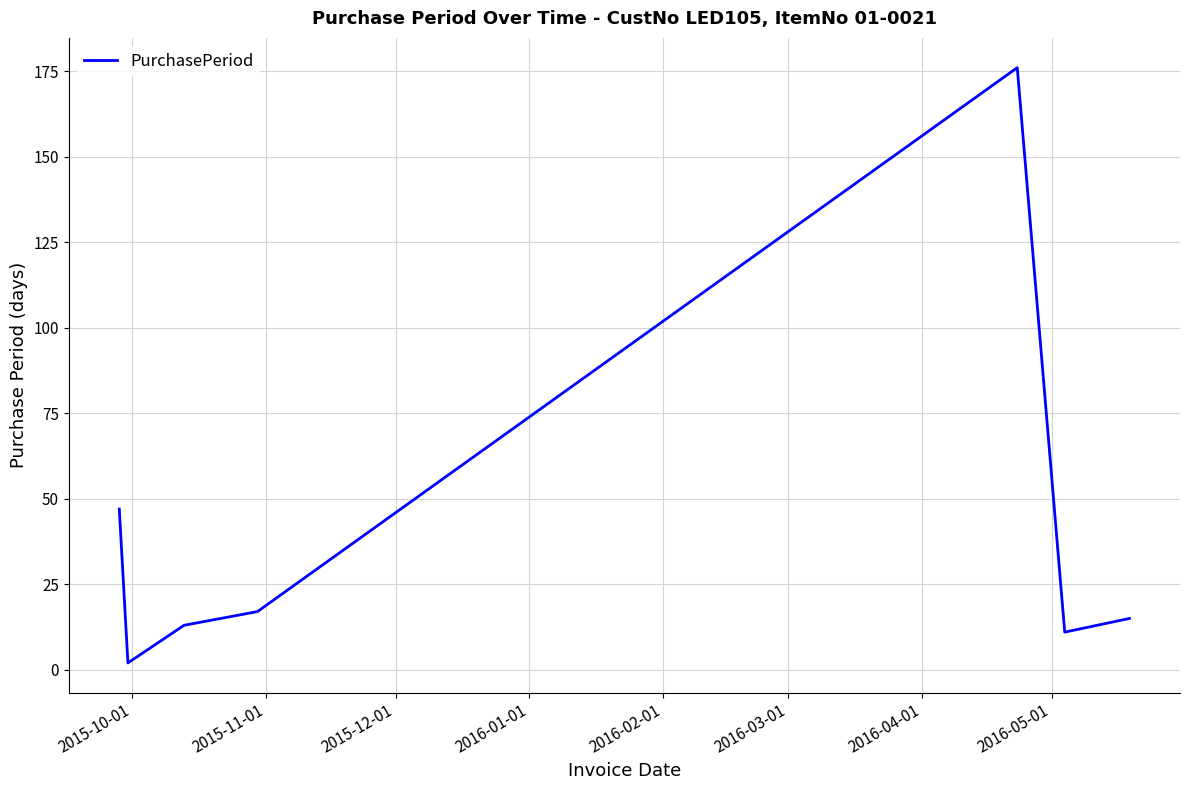

How many interior local peaks (higher than both neighbors) does the data have?

1